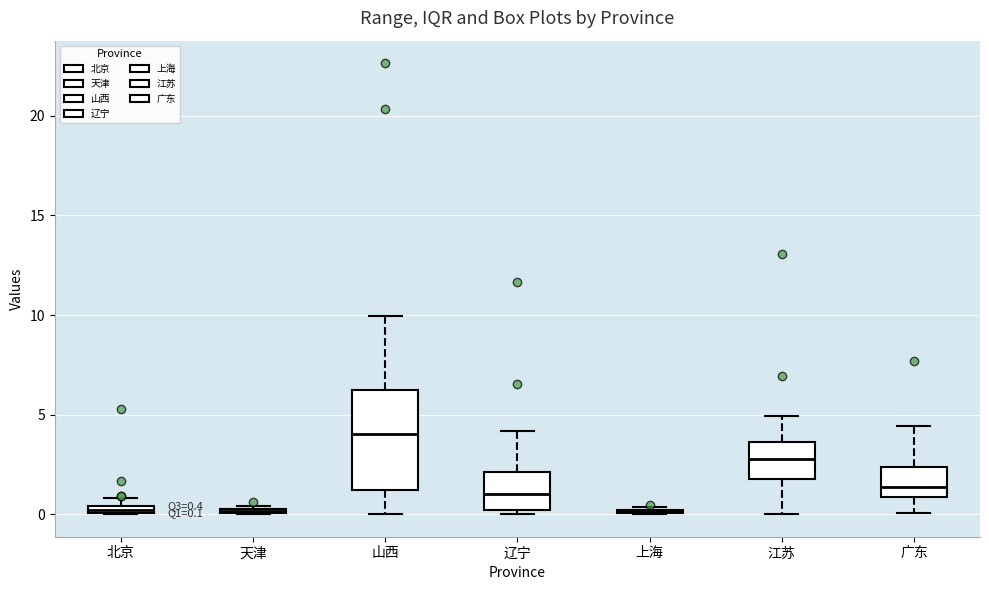

Comparing the boxes themselves (not the whiskers), which one is the tallest?

山西